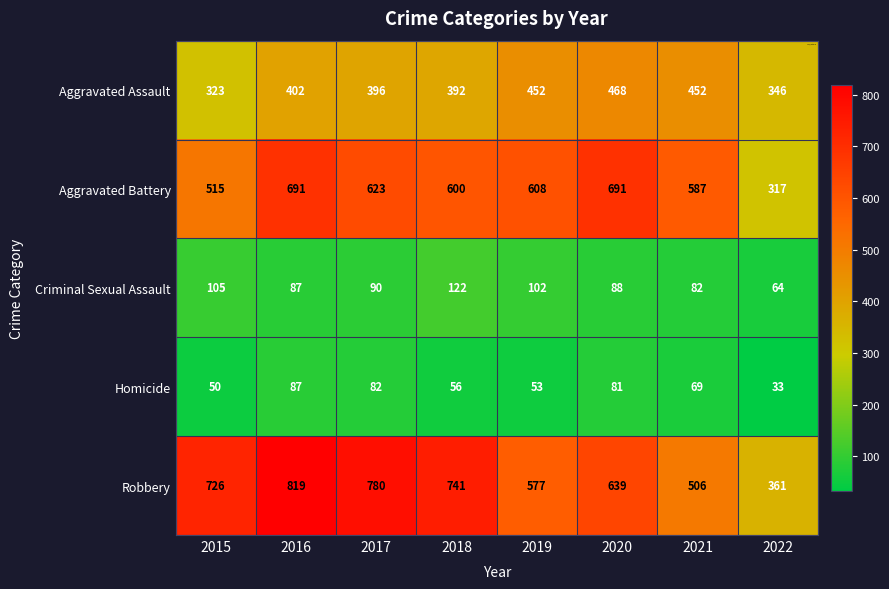

What is the total value across all series at 2019?

1792